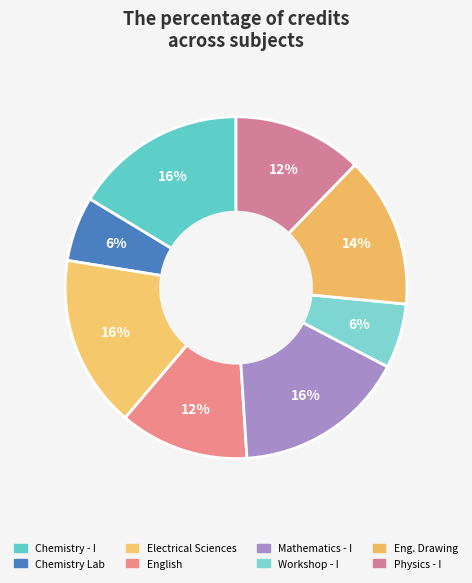

How many segments does this pie chart have?

8